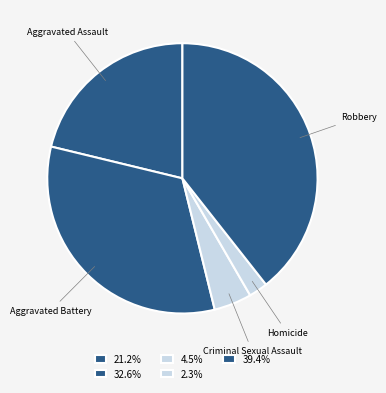

How many segments does this pie chart have?

5